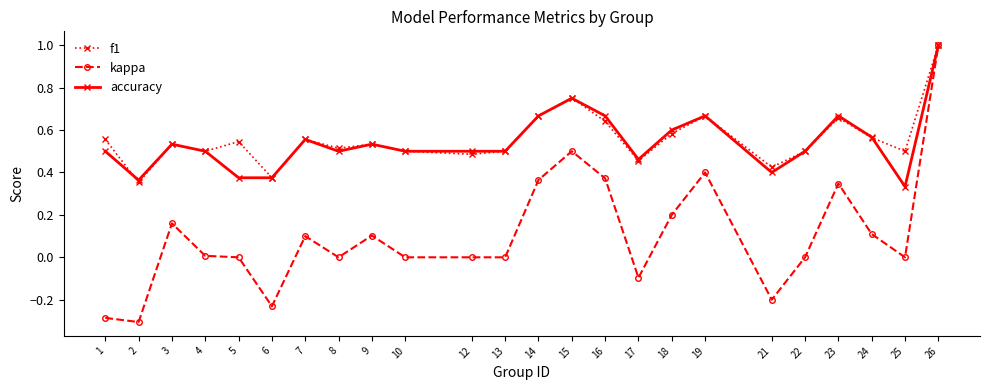

Between 7 and 12, which series saw the biggest shift?

kappa